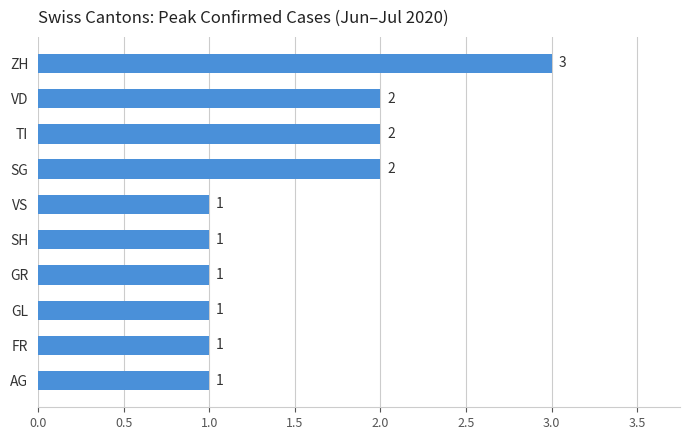

True or false: the data shows 1 at GR.

True